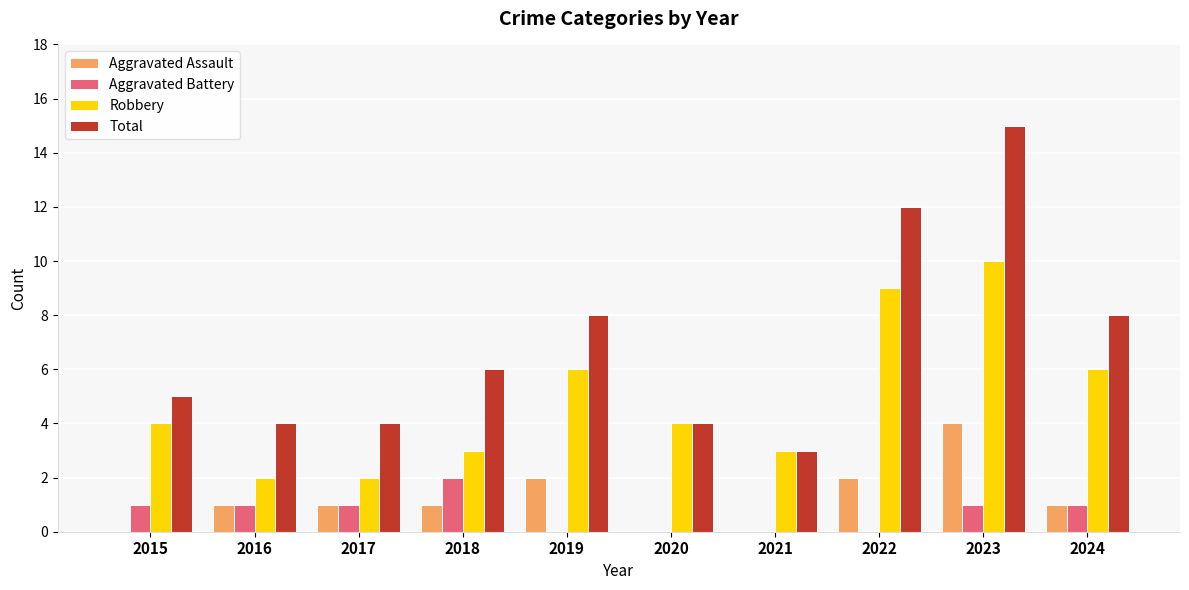

How many groups of bars are there?

10